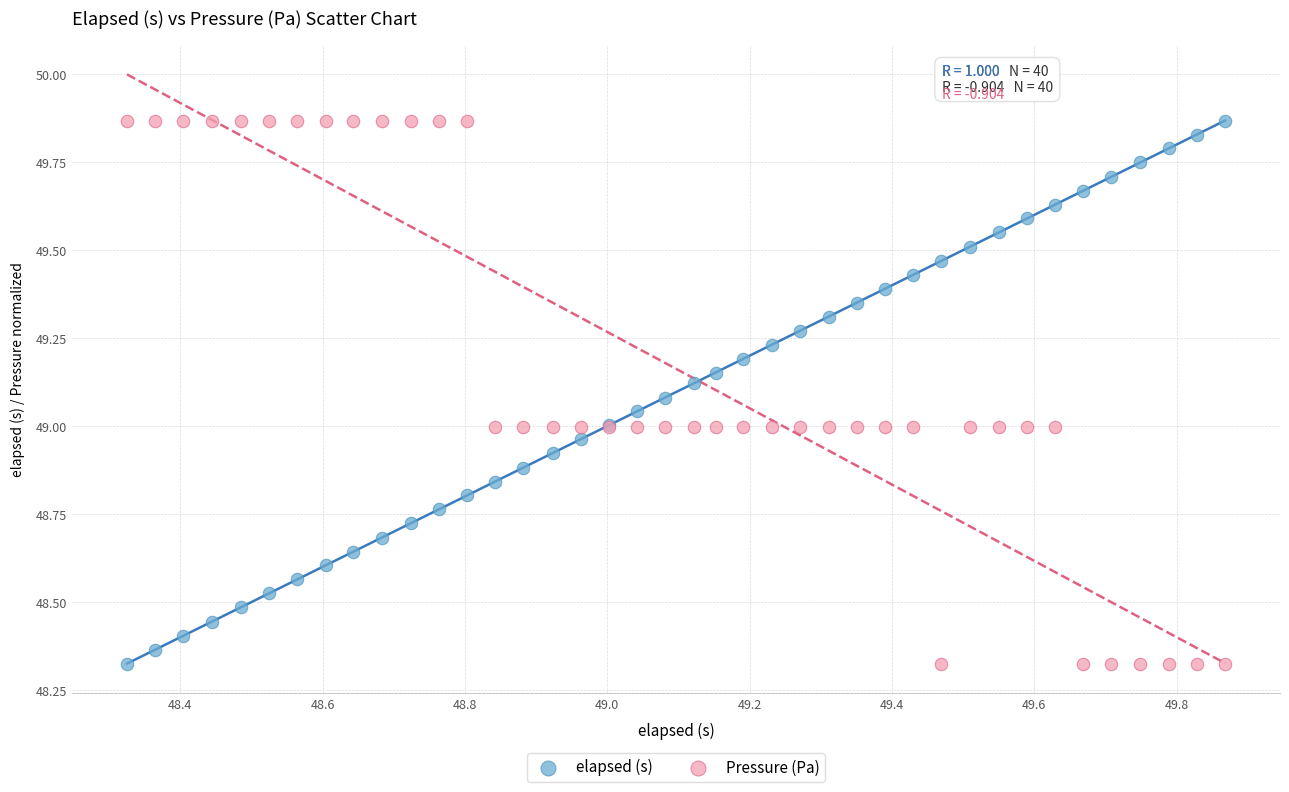

What is the X range (max minus min) for the scatter plot?

1.5